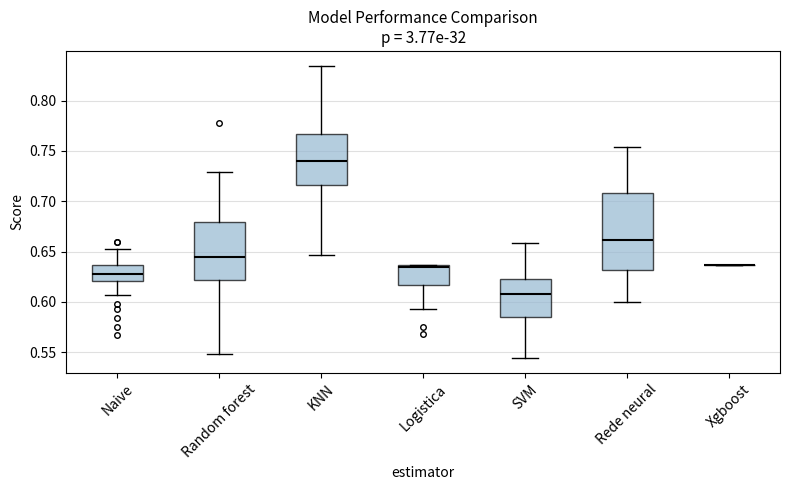

Which box is the tallest, from its lower edge to its upper edge?

Rede neural